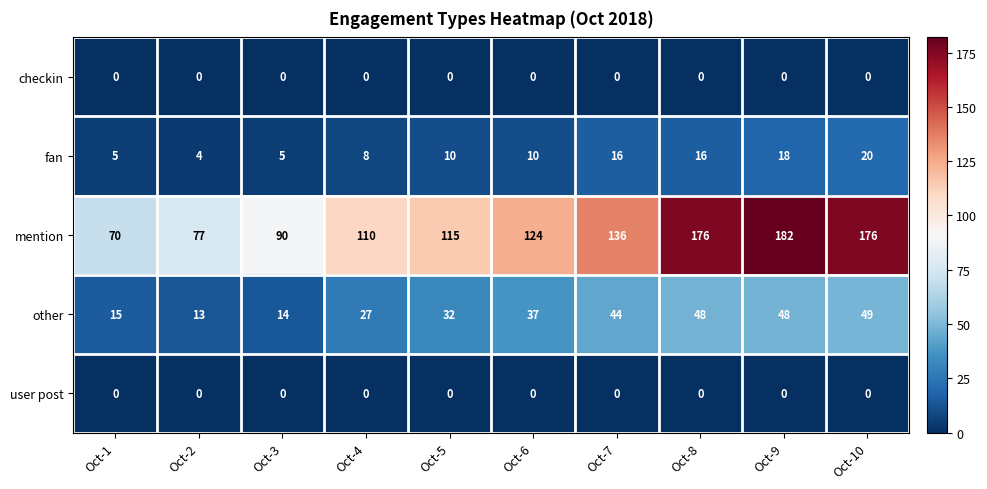

What is the total value across all series at Oct-4?

145